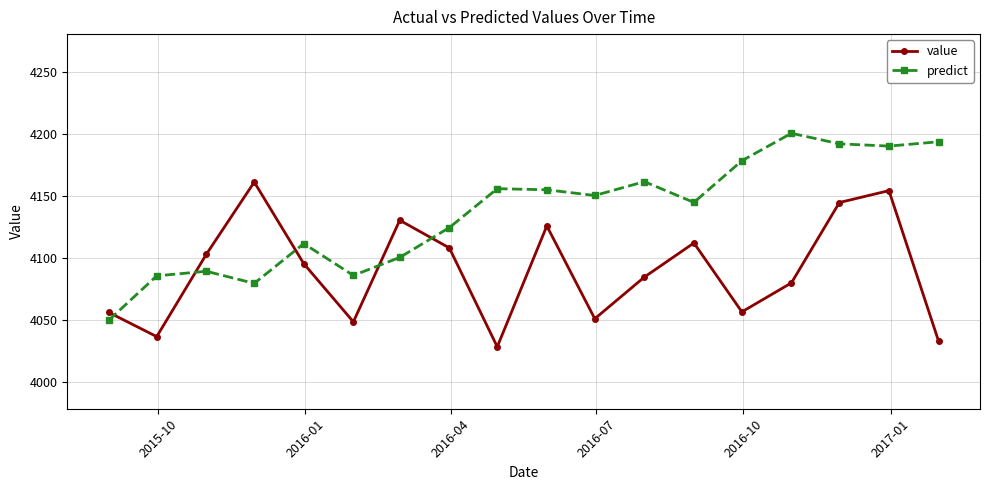

What is the minimum value shown in the chart?

4028.0